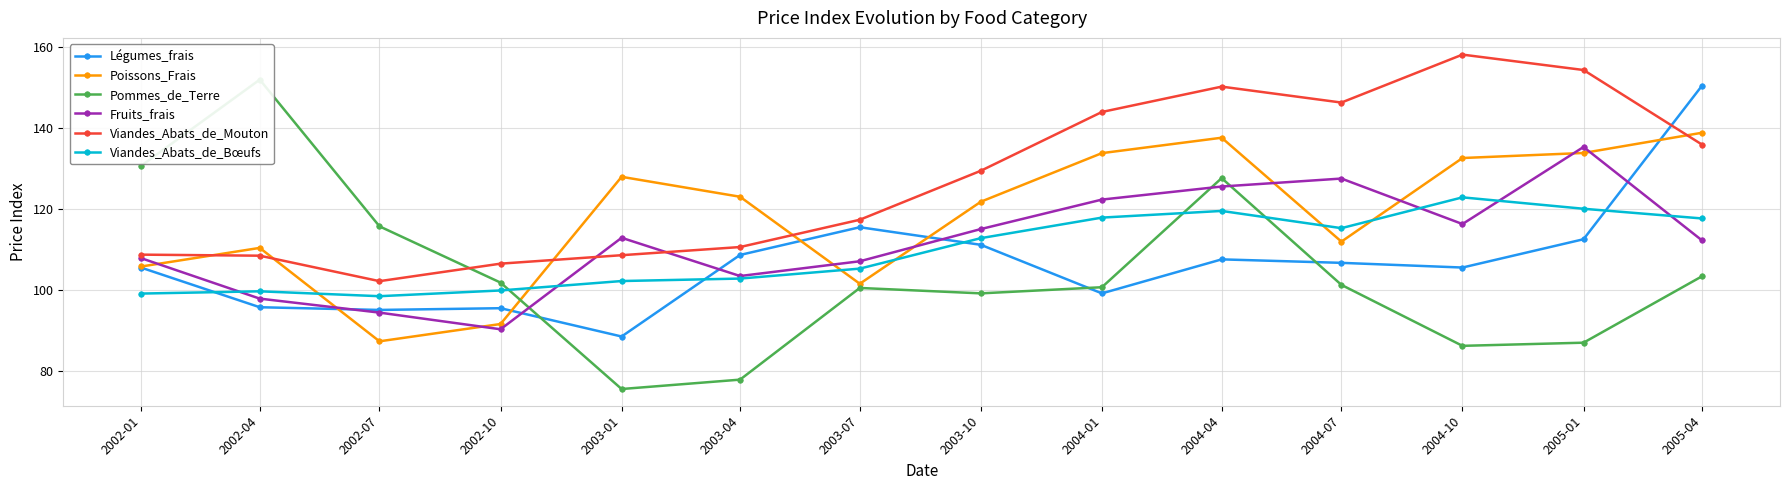

At which label does Viandes_Abats_de_Bœufs first exceed 112?

2003-10